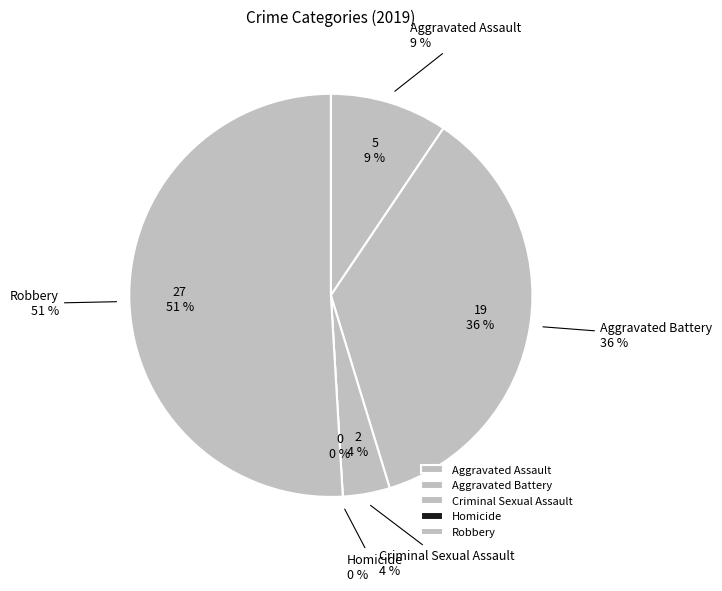

To the nearest percent, what is the difference between the Aggravated Assault and Homicide slice percentages?

9%